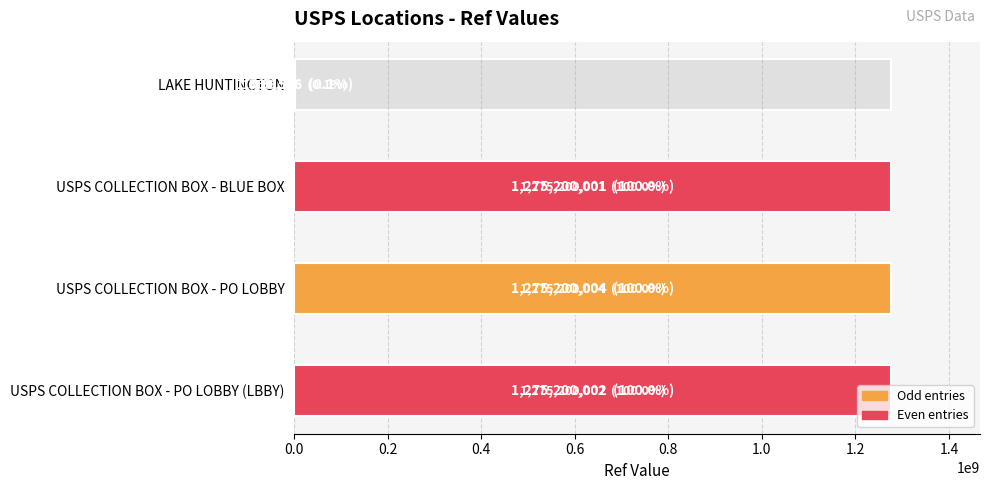

What is the difference between the second highest and second lowest values?

1